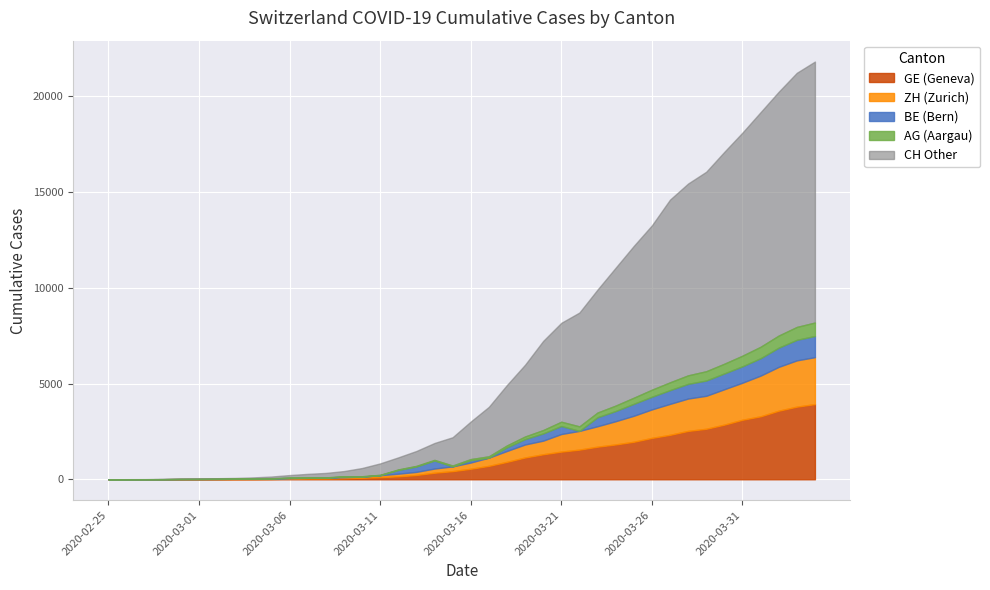

Between 2020-03-20 and 2020-03-25, which is larger?

2020-03-25